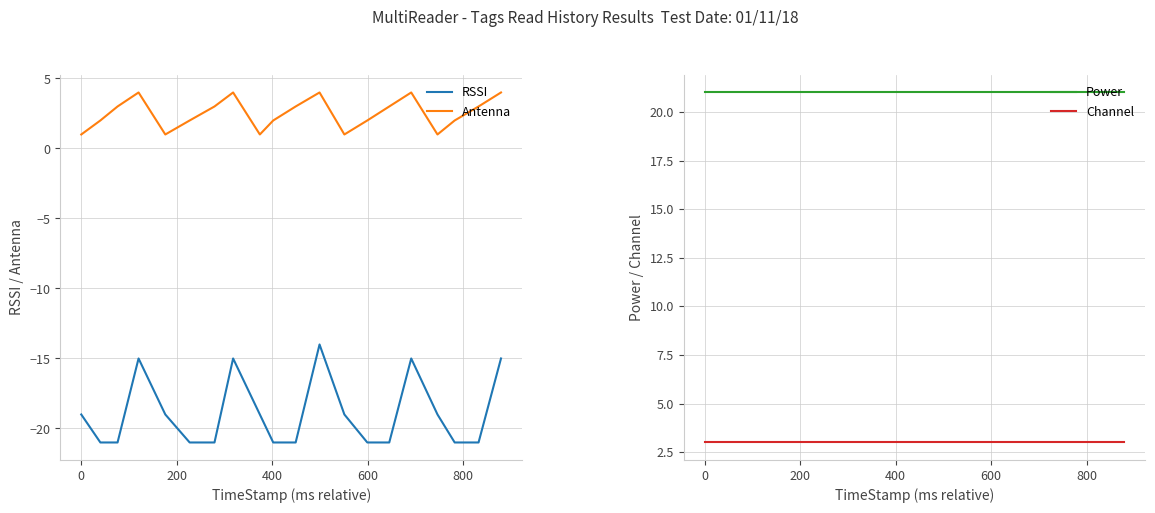

True or false: Antenna and RSSI intersect in this chart.

False